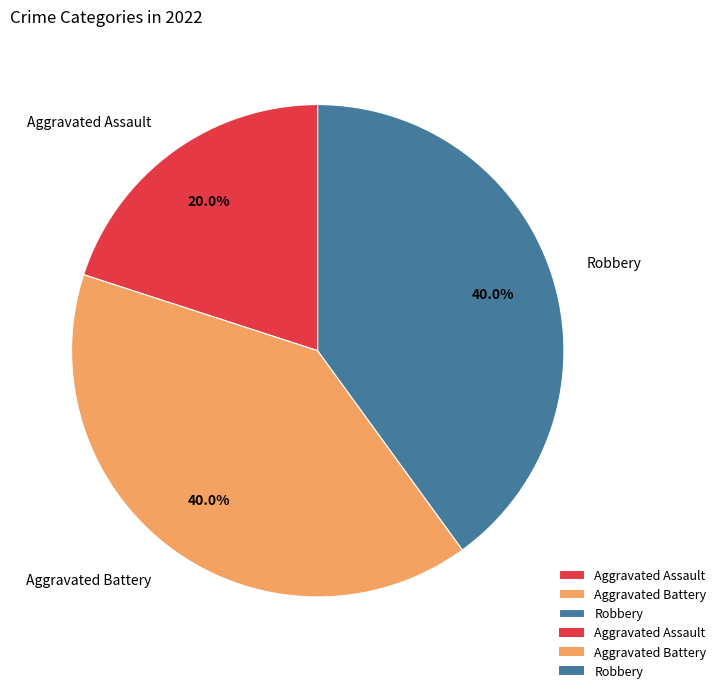

What percentage is the Robbery slice, to the nearest percent?

40%